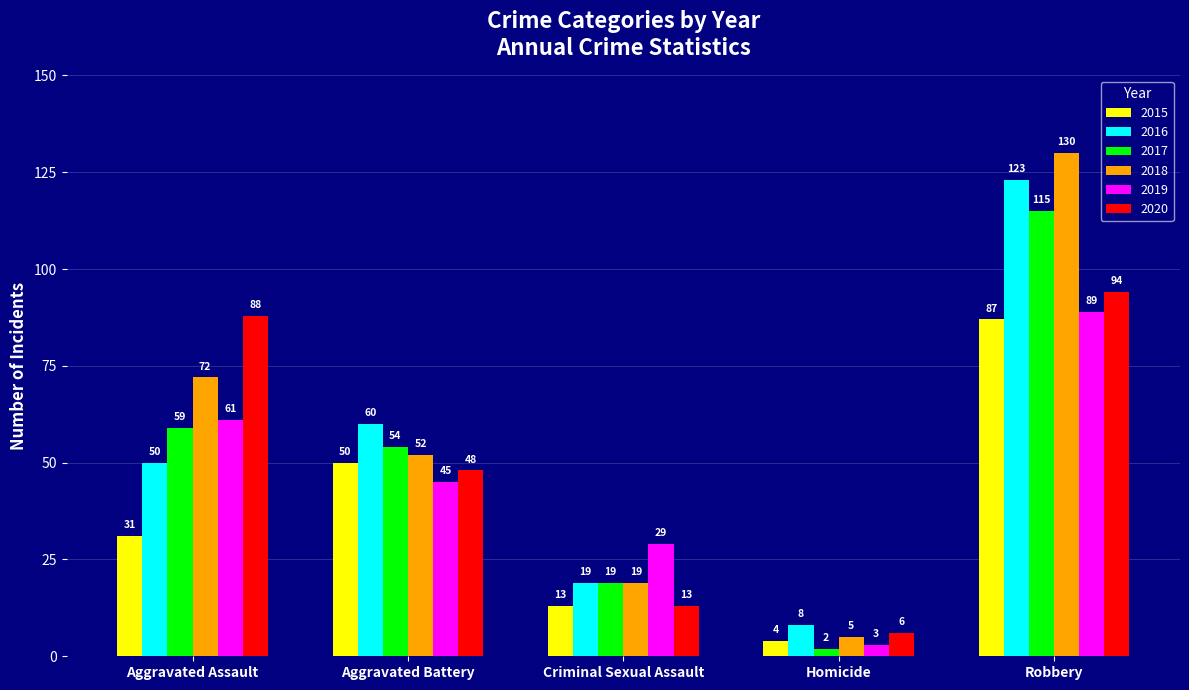

True or false: 2016 has a value of 87 at Aggravated Assault.

False